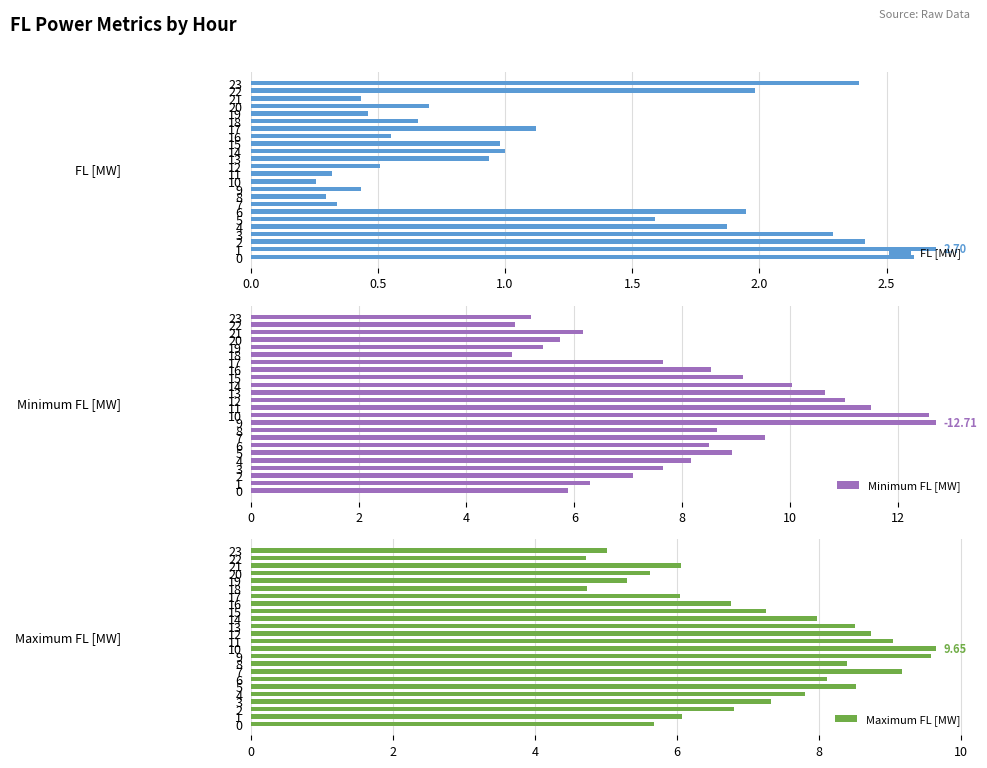

Is it true that Minimum FL [MW] equals 6.3 at 1?

True